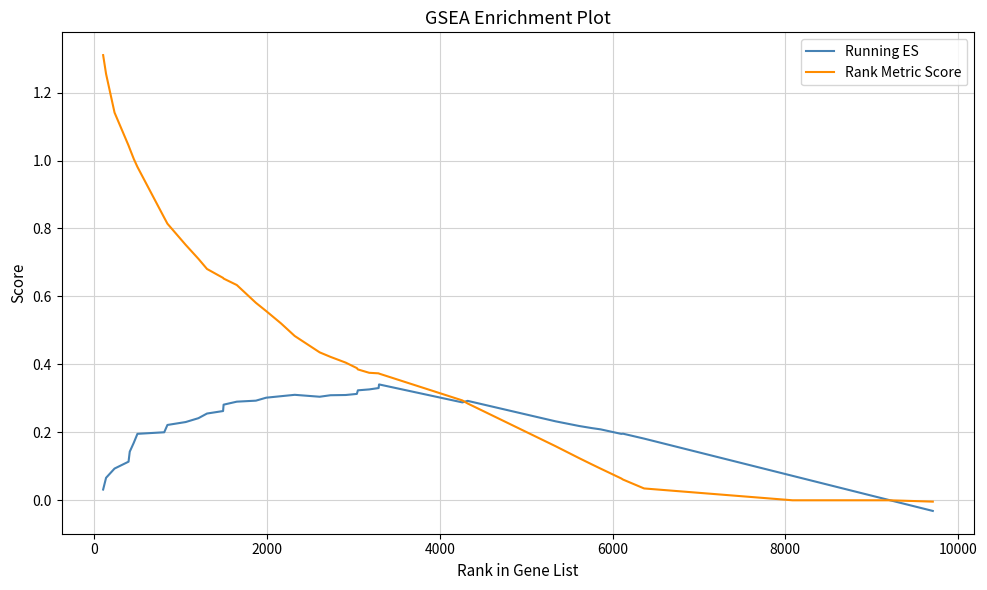

List the series in order of their peak value, lowest first.

Running ES, Rank Metric Score